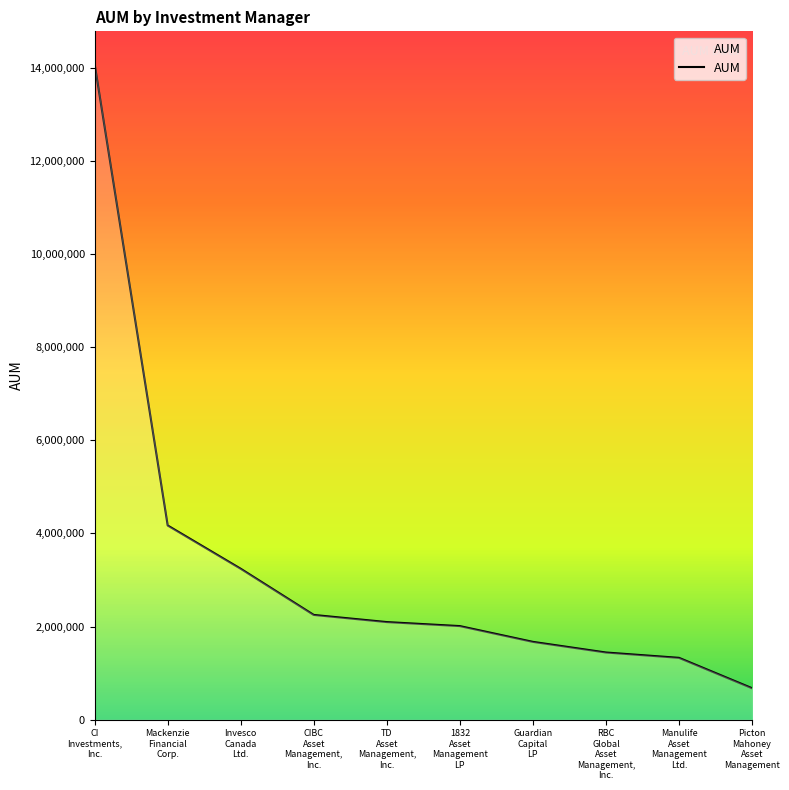

What position from the right is Mackenzie
Financial
Corp.?

9